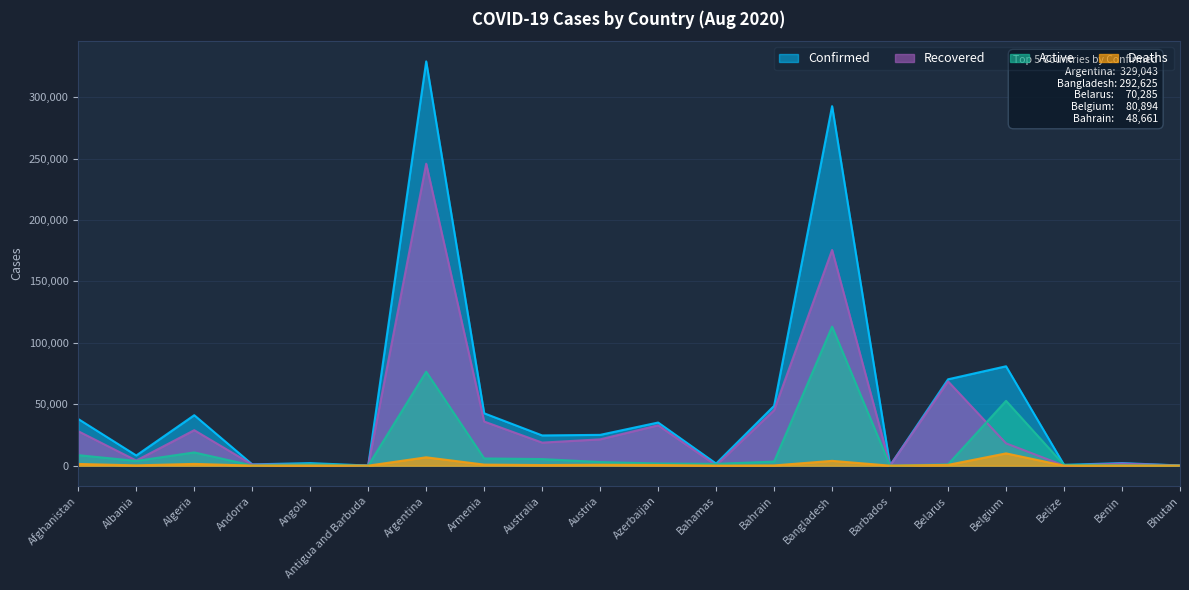

Does the chart display data point markers on the line(s)?

No